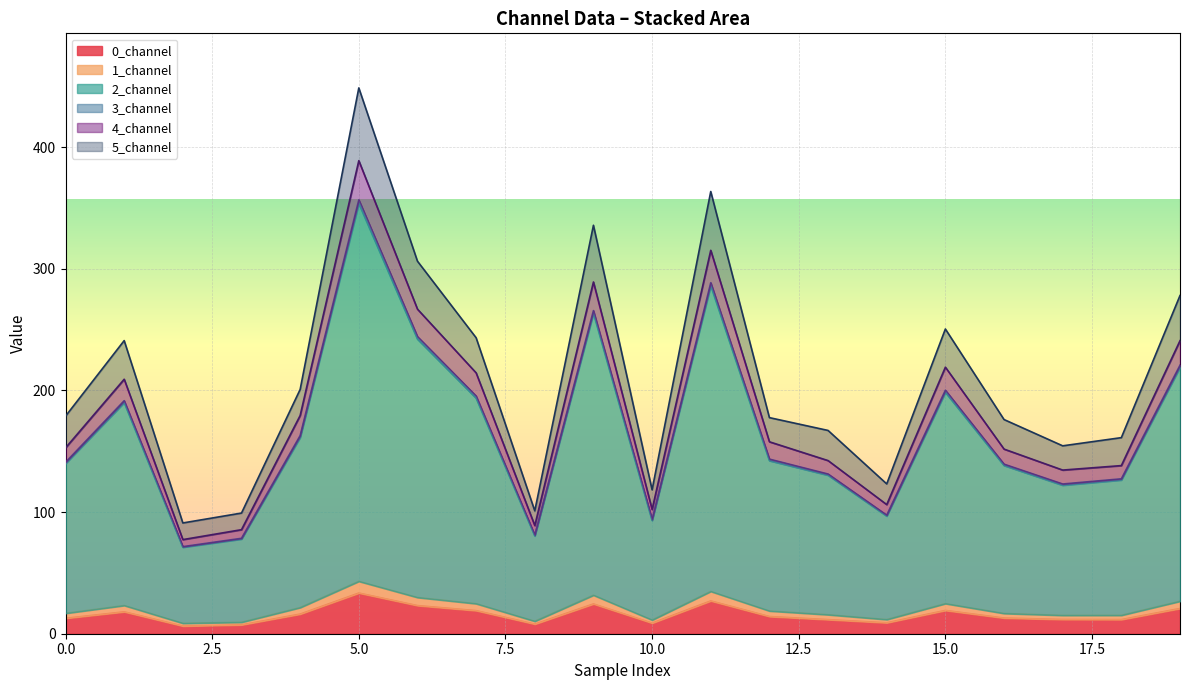

At which category is the sum across all series the highest?

5.0